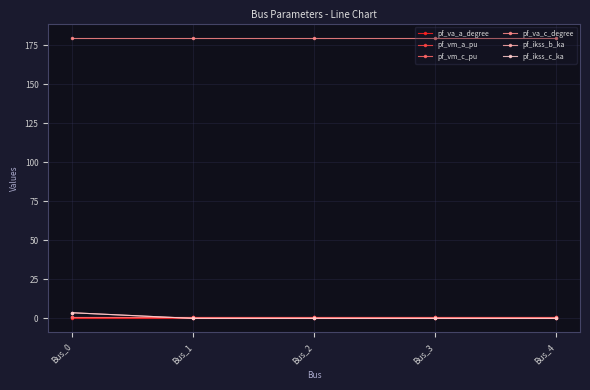

How many lines are shown in the chart?

6